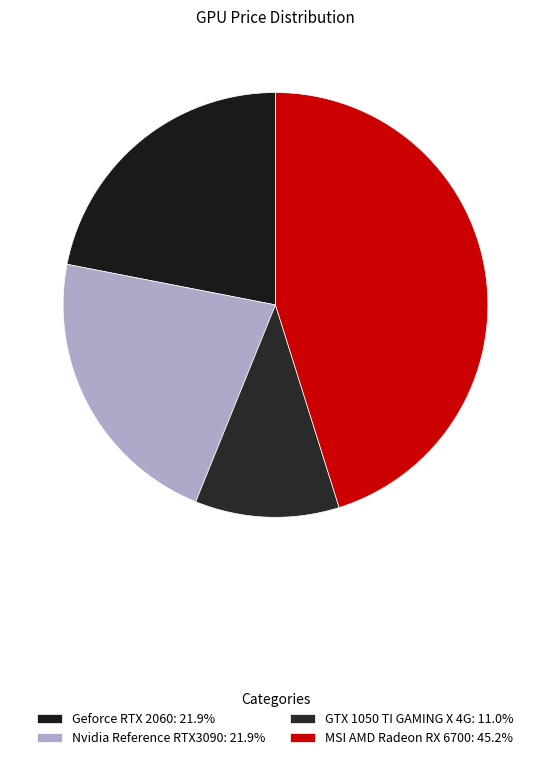

How many segments does this pie chart have?

4